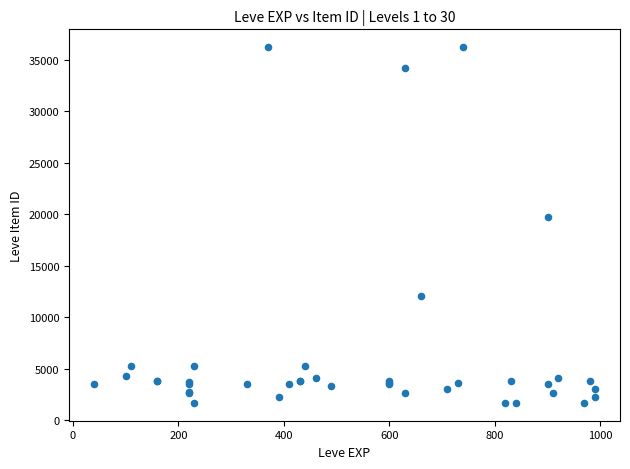

What Y value in the scatter plot is closest to 18967?

19744